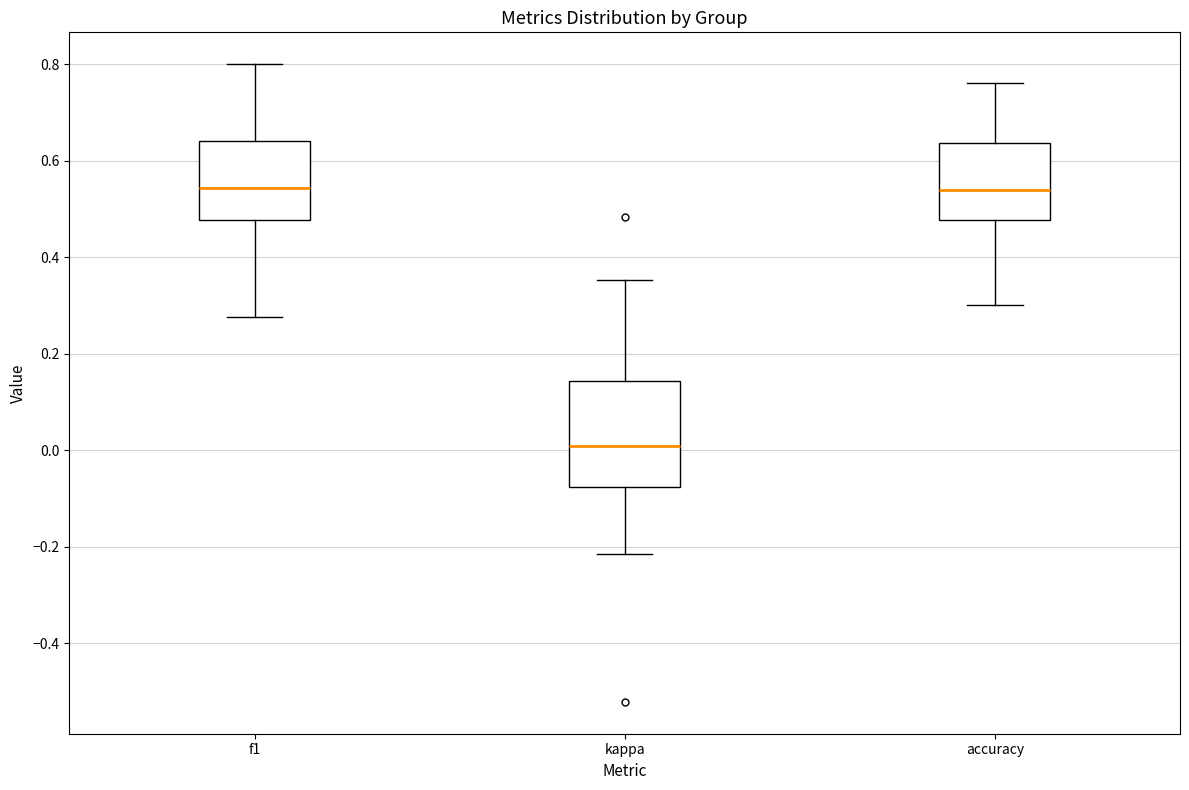

Reading left to right, read every box against the y-axis: the position of its median line, the range the box covers, and the ends of its whiskers. The values are not printed on the chart, so give them approximately, as read against the axis.

f1: median 0.54, box 0.48 to 0.64, whiskers 0.28 to 0.80
kappa: median 0.00, box -0.08 to 0.14, whiskers -0.22 to 0.36
accuracy: median 0.54, box 0.48 to 0.64, whiskers 0.30 to 0.76